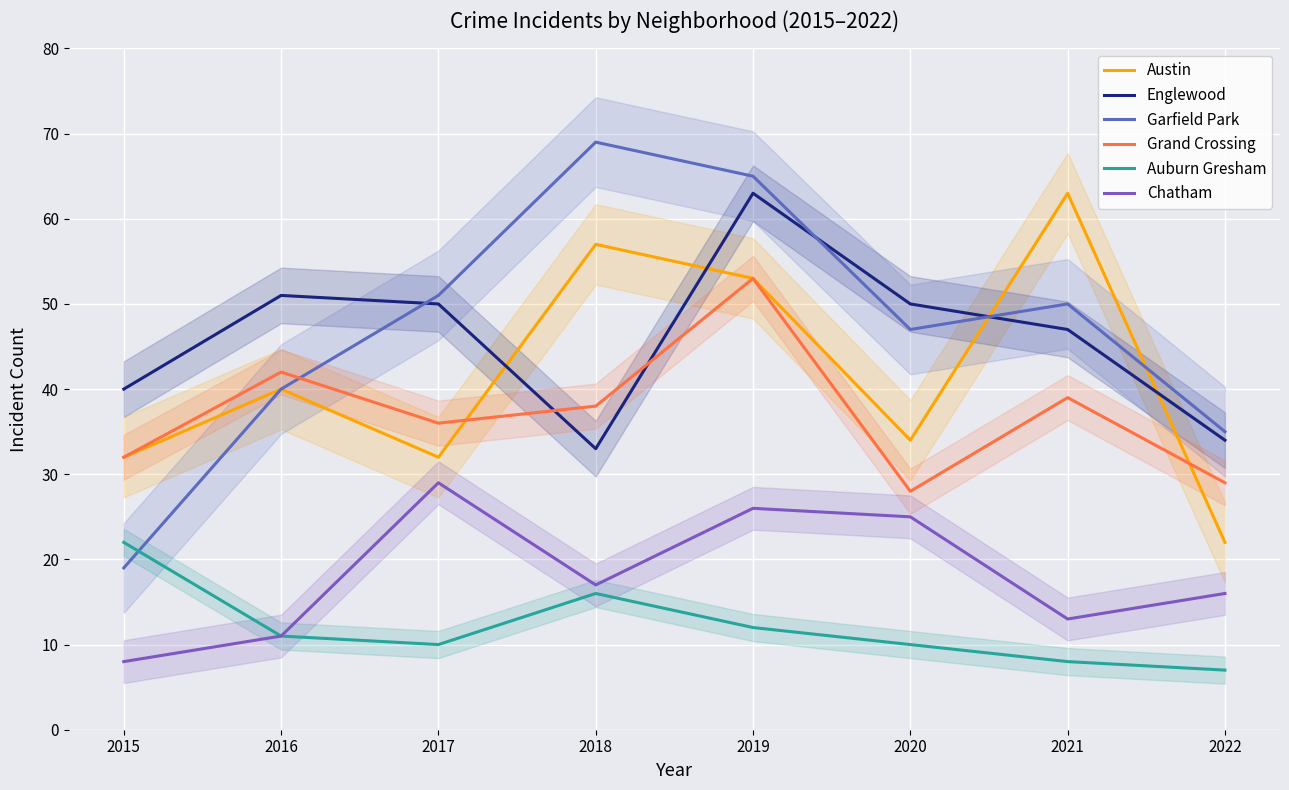

What is the total value across all series at 2022?

143